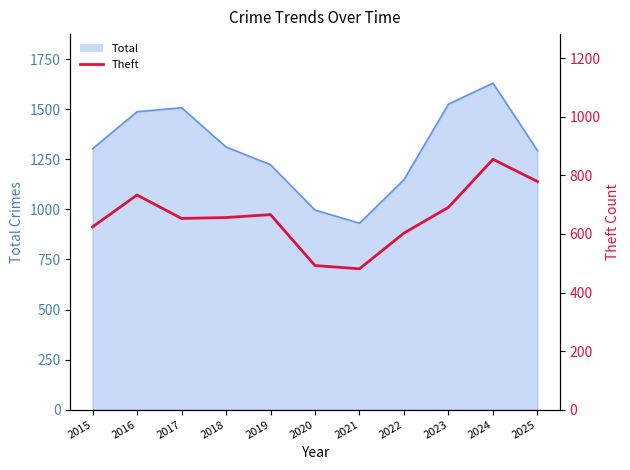

Reading right to left, what are all the values shown in this chart?

2025=779	2024=855	2023=691	2022=603	2021=481	2020=492	2019=666	2018=656	2017=653	2016=733	2015=624